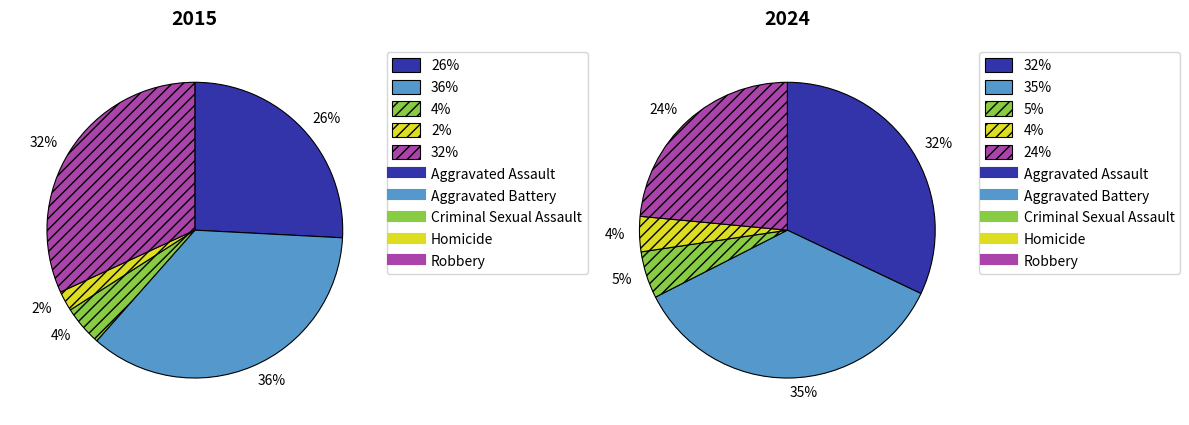

To the nearest percent, what is the combined percentage of Robbery and Aggravated Assault?

56%